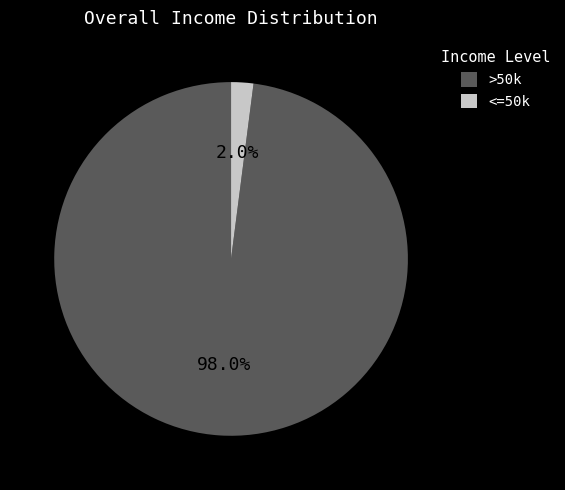

Combined, what portion of the pie is >50k and <=50k?

100.0%